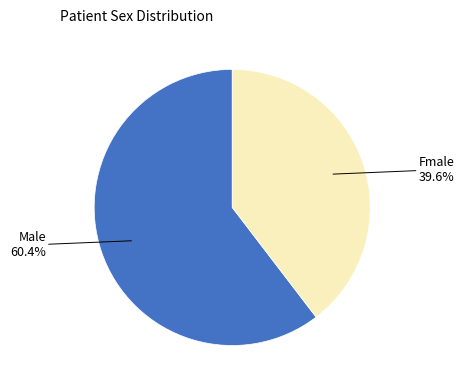

To the nearest percent, what portion does Male represent?

60%